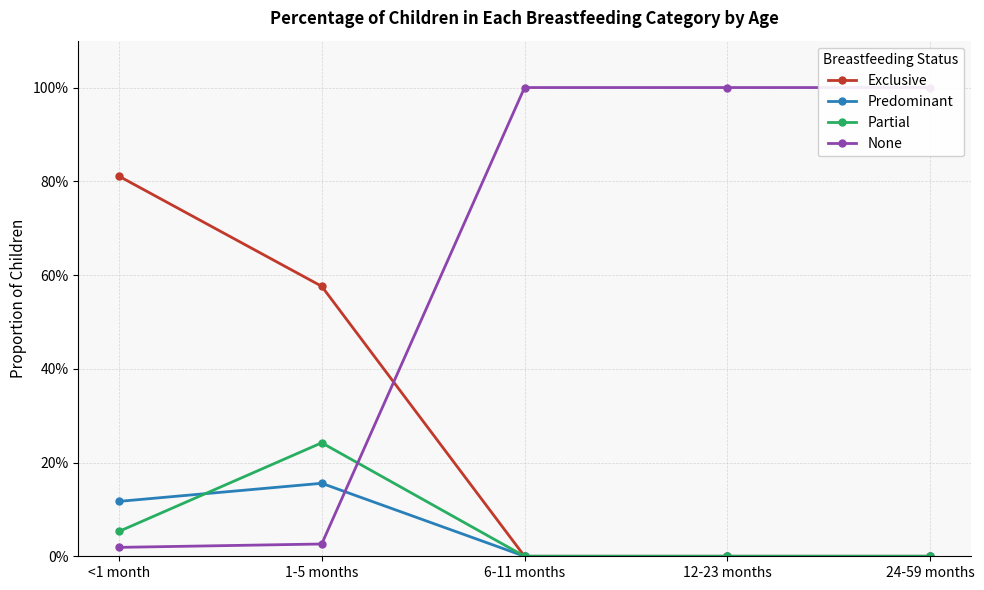

Does the chart display data point markers on the line(s)?

Yes